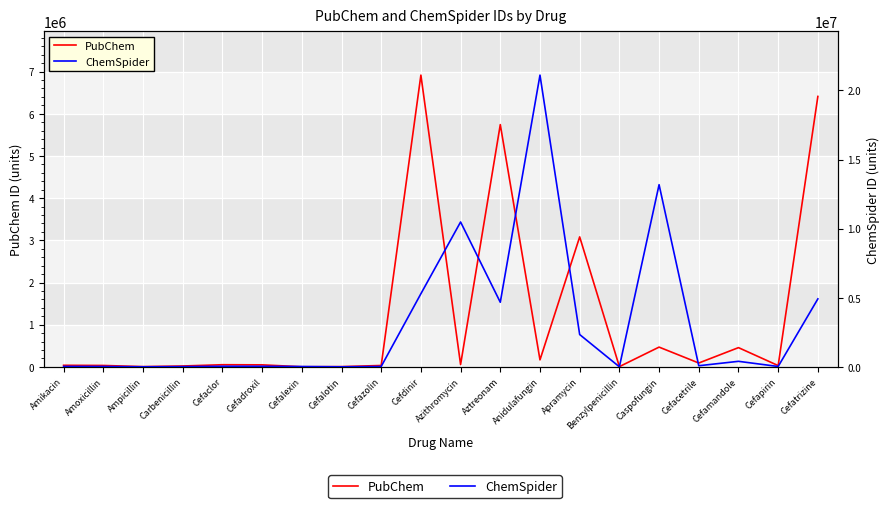

What is the difference between the PubChem values at Cefadroxil and Aztreonam?

5694868